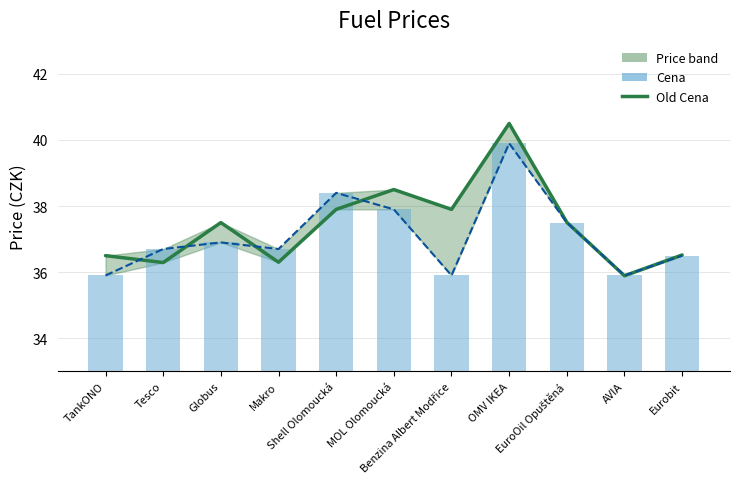

Which series has the largest total across all categories?

Old Cena